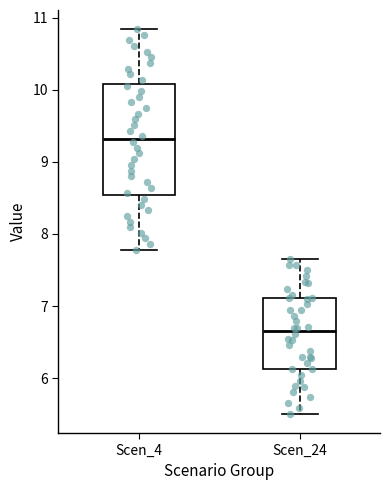

Which box has the lowest median line?

Scen_24